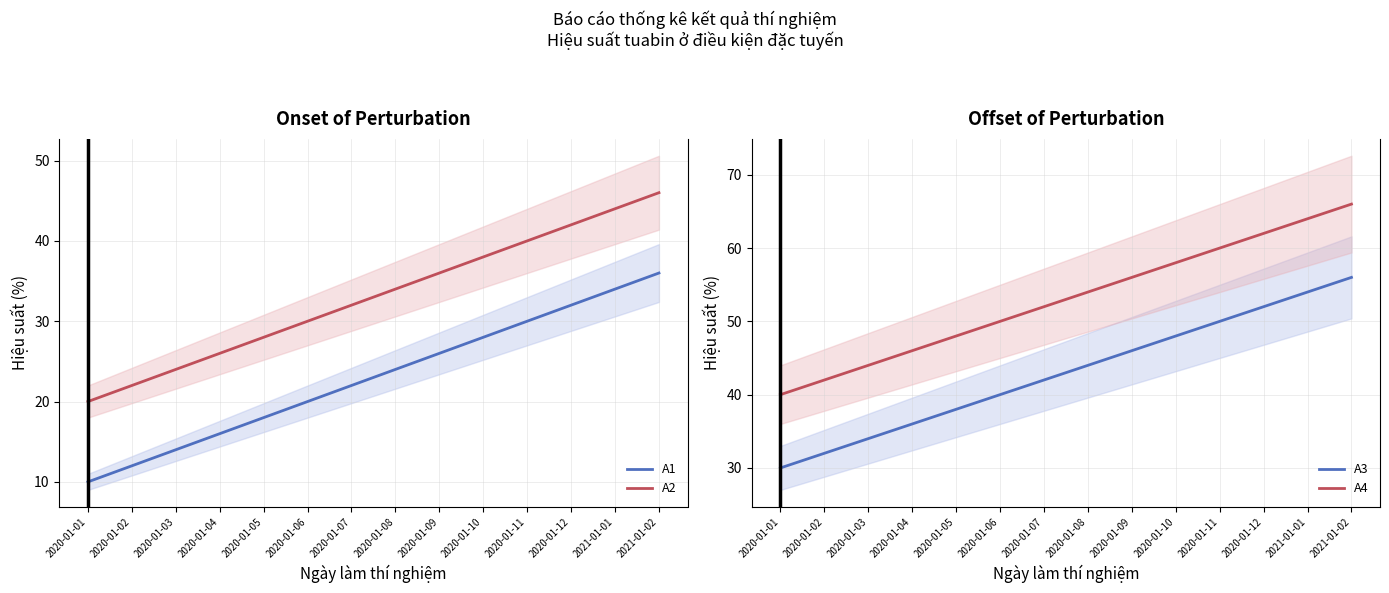

The A3 series shows 52 at 2020-01-12. True or false?

True